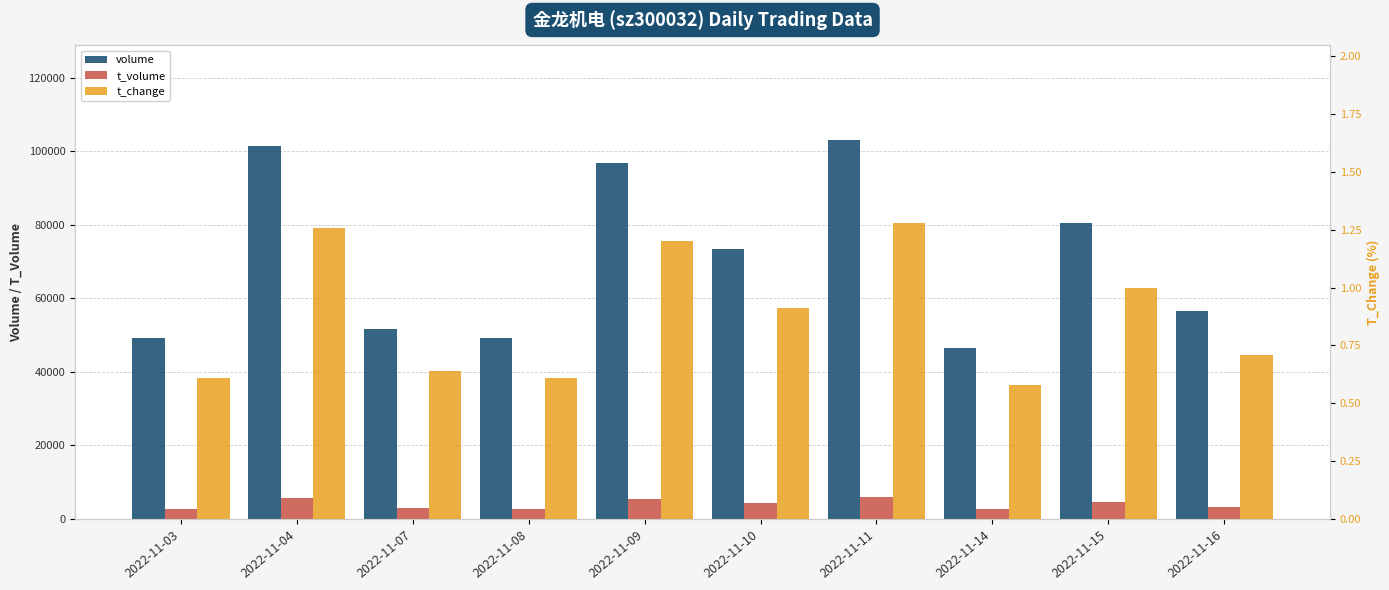

The value of volume at 2022-11-04 is 101353.0. True or false?

True